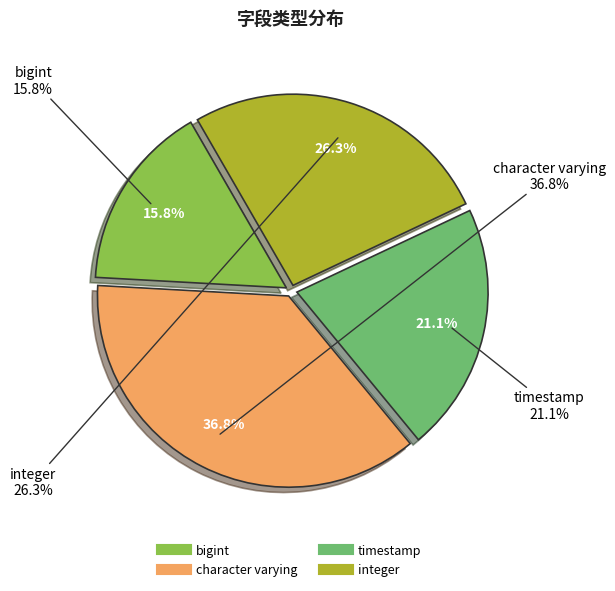

The bigint(20) slice represents 12% of the pie. True or false?

False